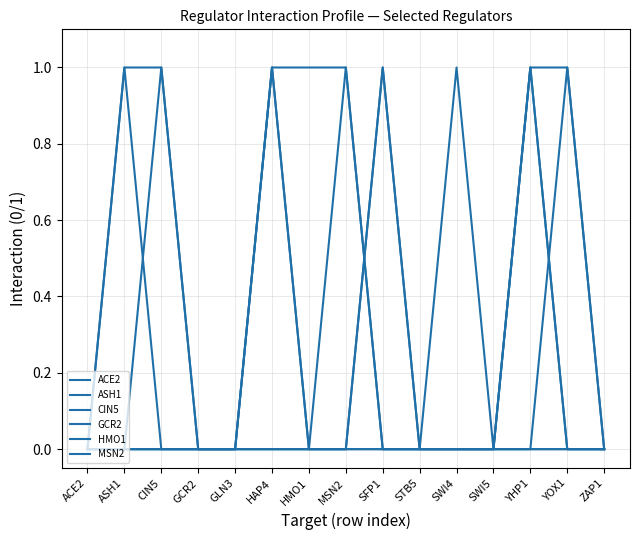

True or false: MSN2 and CIN5 cross at least once.

False